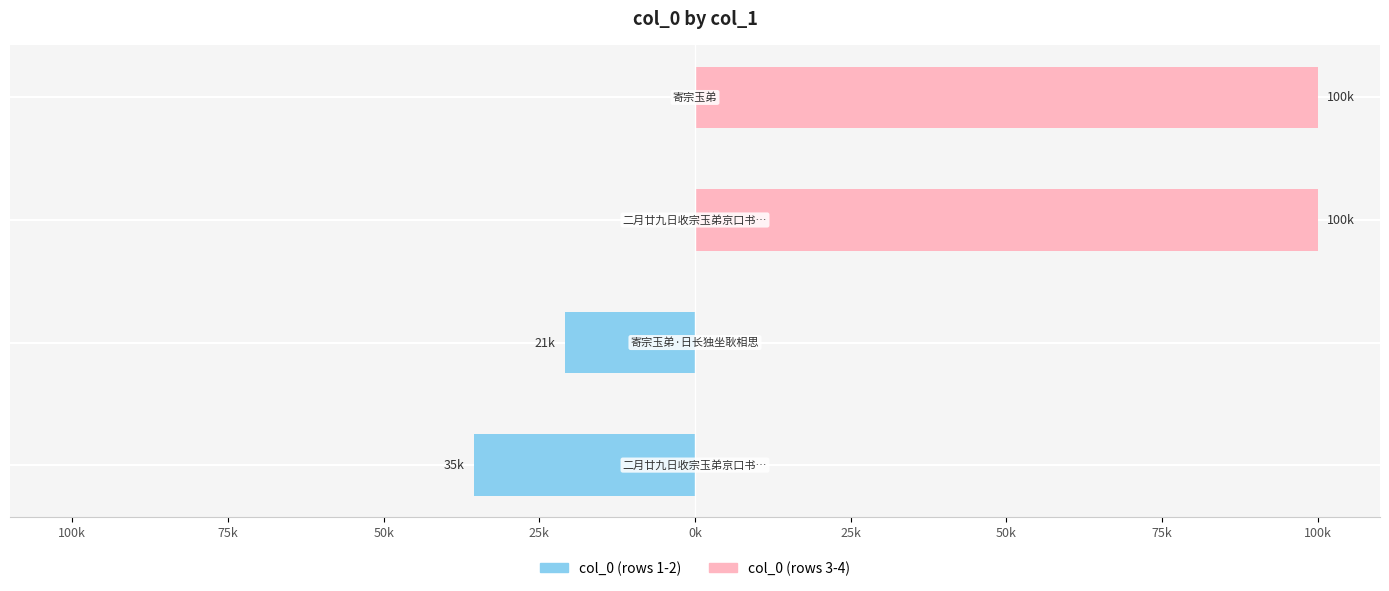

Reading left to right, what are all the values shown in this chart?

Left series: -35.4	-20.9	0.0	0.0
Right series: 0.0	0.0	100.0	100.0